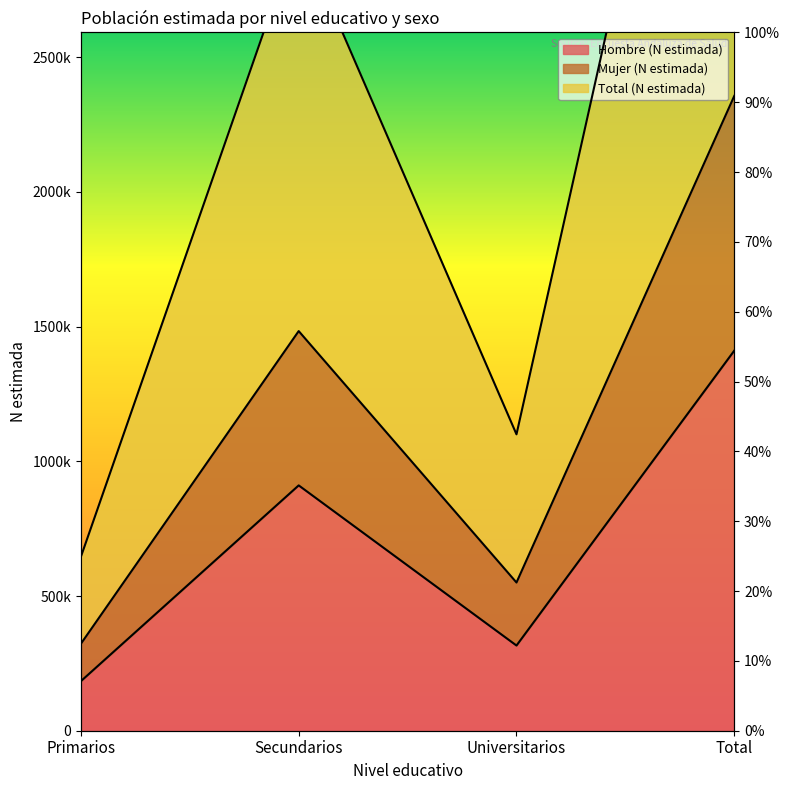

How many interior local peaks does the Total (N estimada) series have?

1